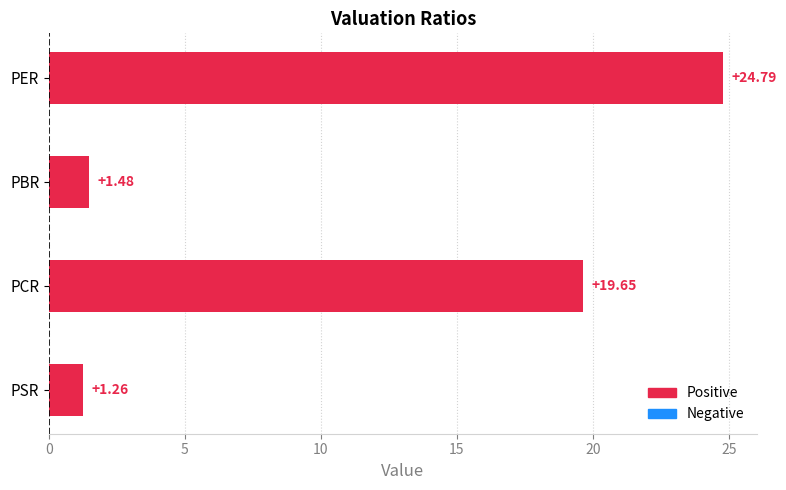

Are the bars horizontal?

Yes